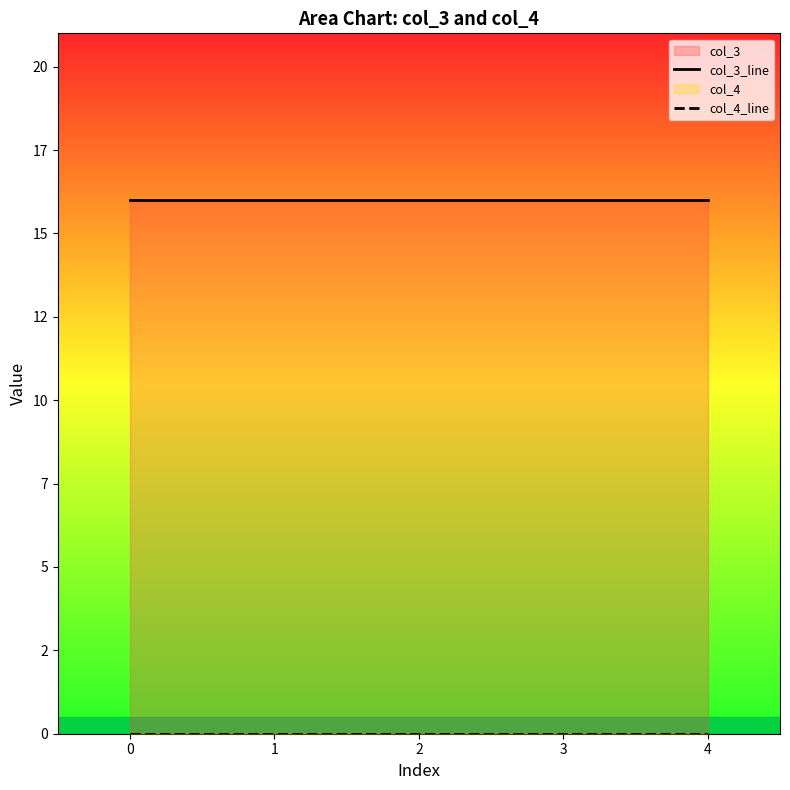

Does the chart display data point markers on the line(s)?

No